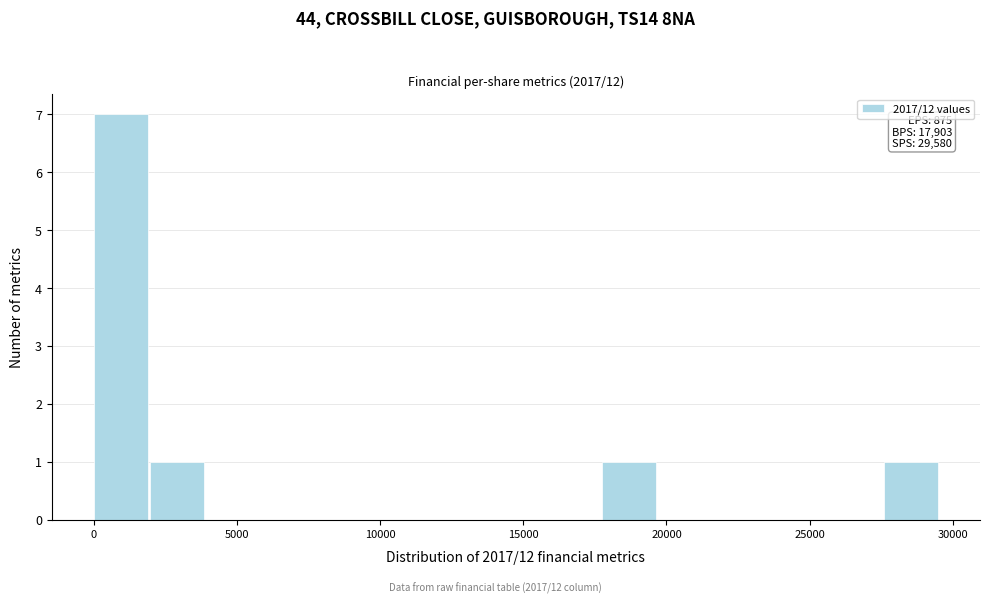

Read against the x-axis, roughly where is the centre of the tallest bar?

1000